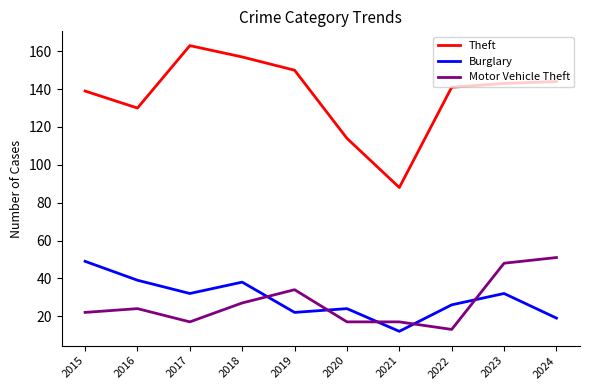

Which series changed the most between 2021 and 2022?

Theft